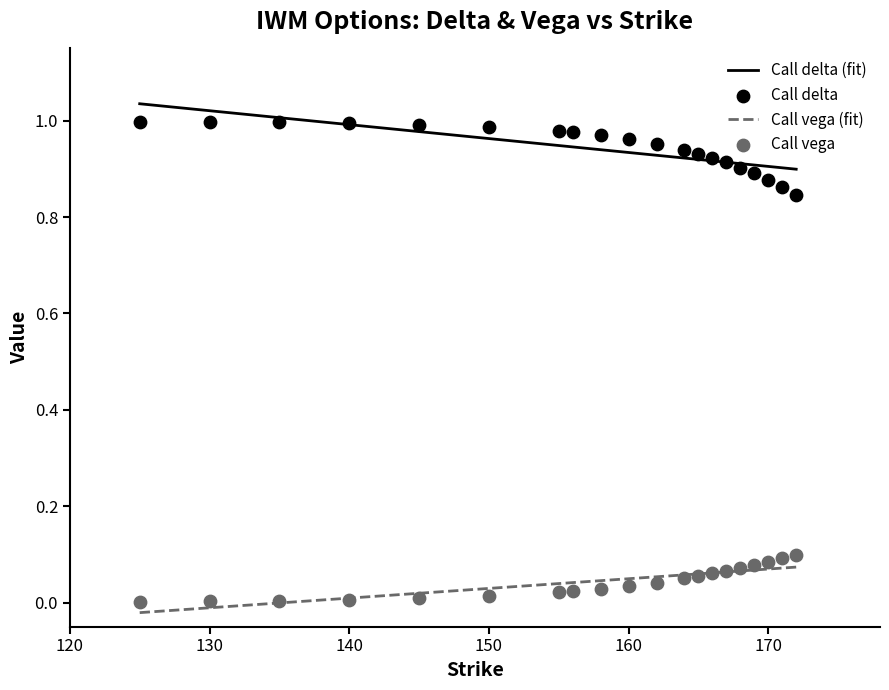

Which series has the largest total across all categories?

Call delta